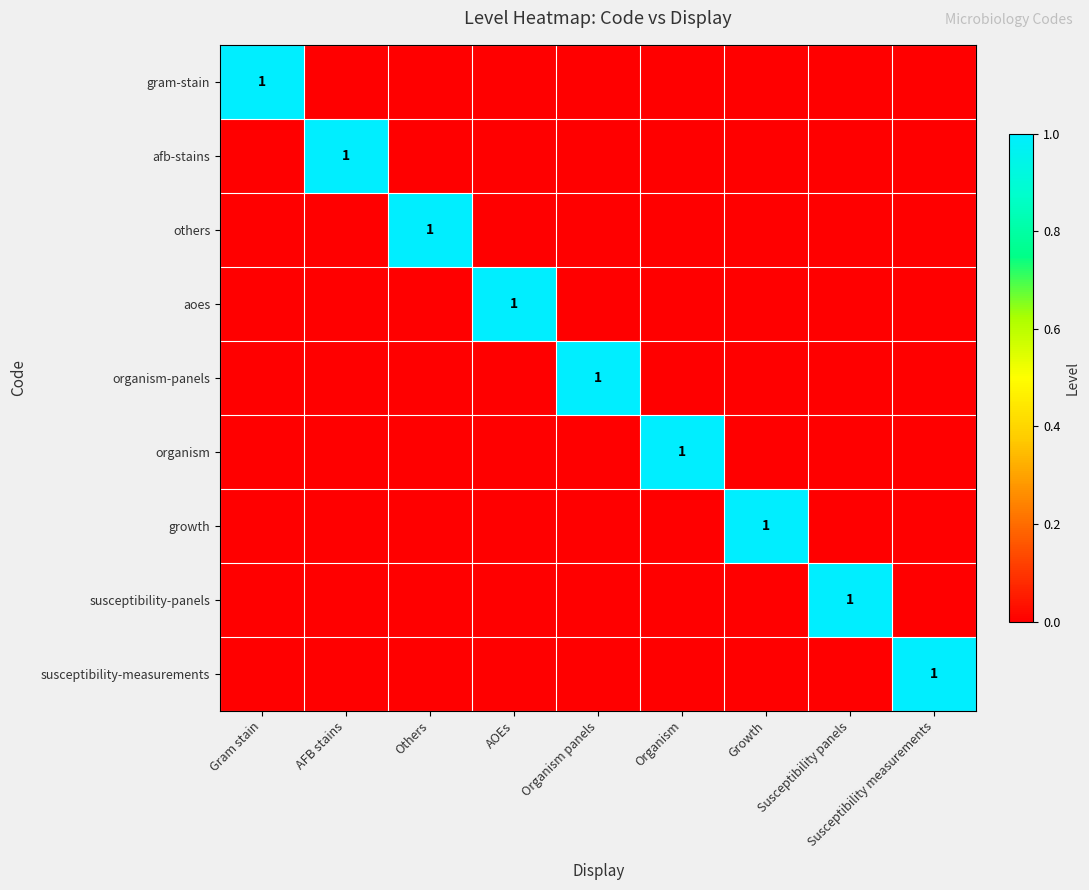

How many values in the afb-stains series exceed 0?

1